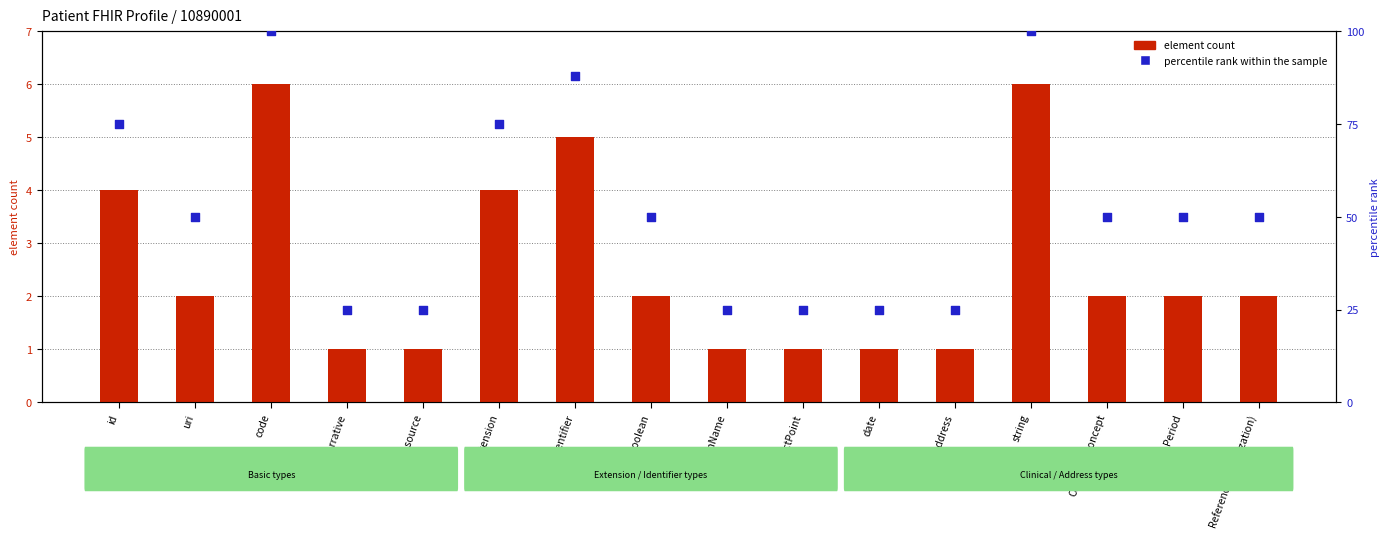

What is the total value across all series at Identifier?

93